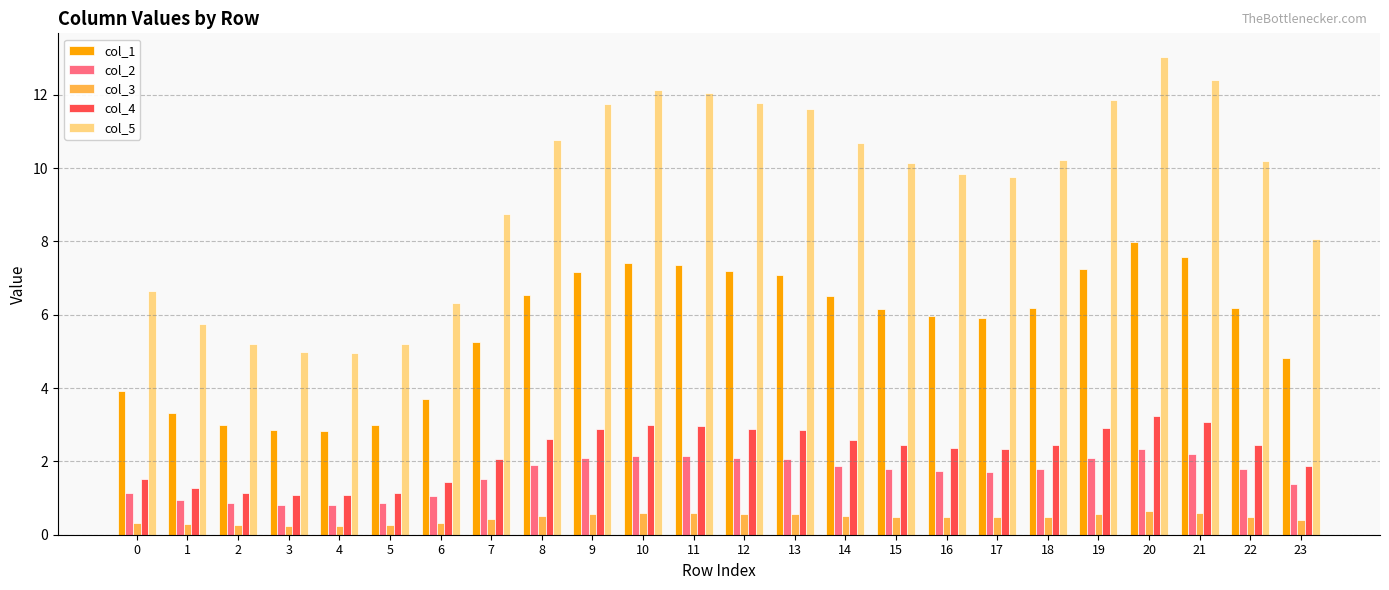

What is the value of the col_3 bar at the 4th from the left?

0.2